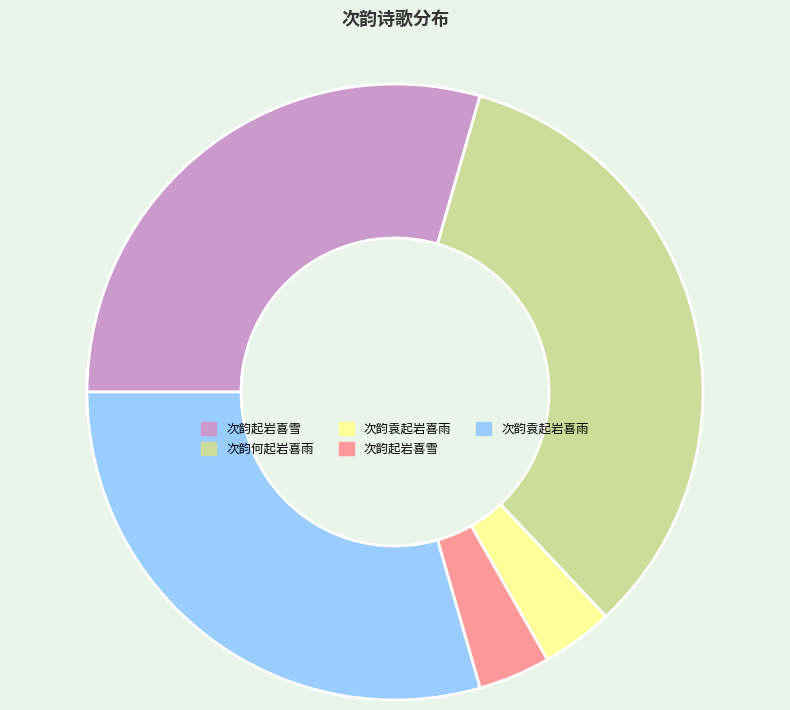

Does any single category account for the majority?

No